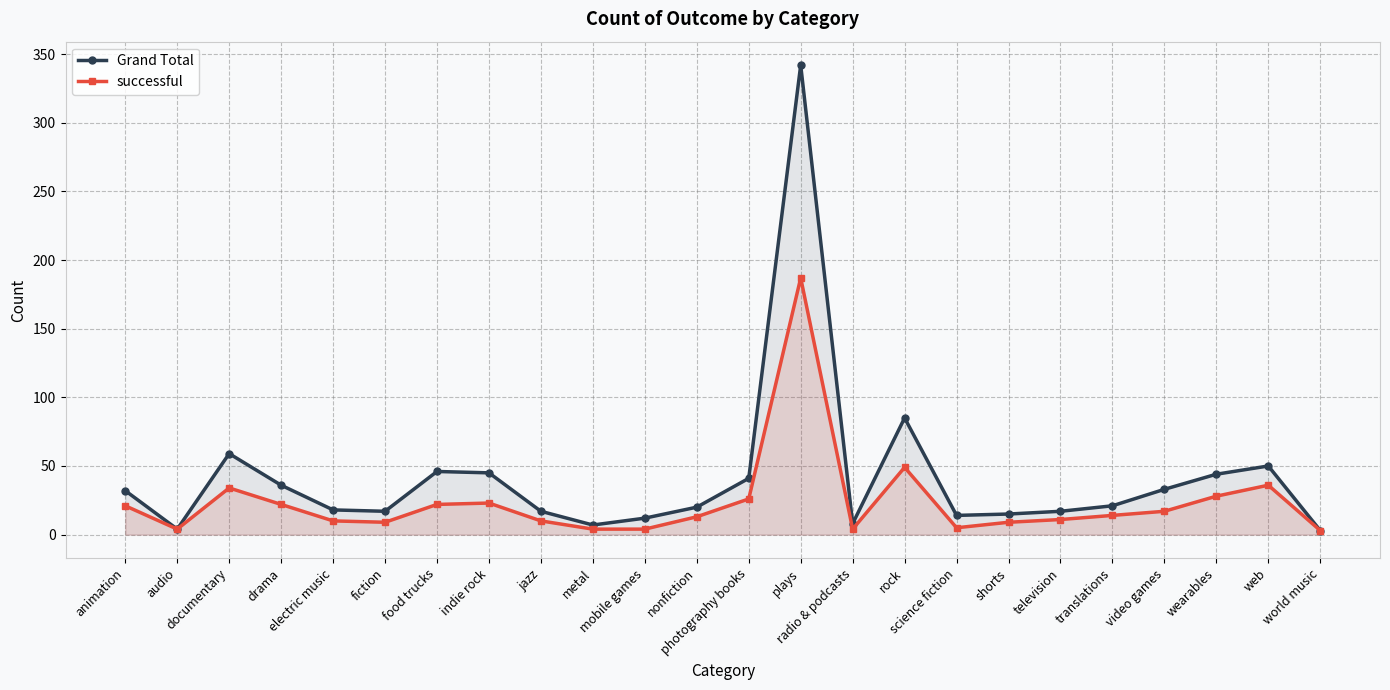

Reading left to right, extract all data points from this chart.

Grand Total: animation=32	audio=4	documentary=59	drama=36	electric music=18	fiction=17	food trucks=46	indie rock=45	jazz=17	metal=7	mobile games=12	nonfiction=20	photography books=41	plays=342	radio & podcasts=8	rock=85	science fiction=14	shorts=15	television=17	translations=21	video games=33	wearables=44	web=50	world music=3
successful: animation=21	audio=4	documentary=34	drama=22	electric music=10	fiction=9	food trucks=22	indie rock=23	jazz=10	metal=4	mobile games=4	nonfiction=13	photography books=26	plays=187	radio & podcasts=4	rock=49	science fiction=5	shorts=9	television=11	translations=14	video games=17	wearables=28	web=36	world music=3